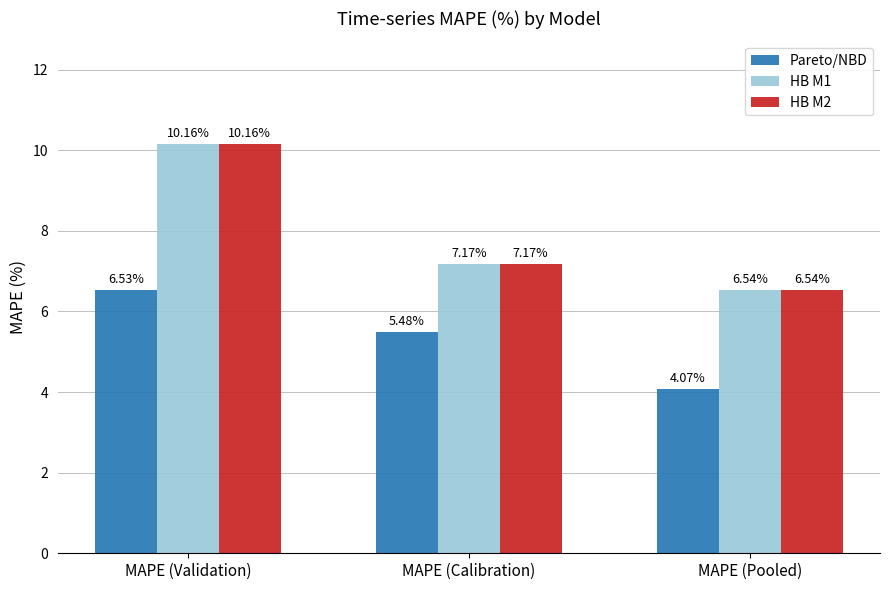

At which category does the chart reach its peak across all series?

MAPE (Validation)